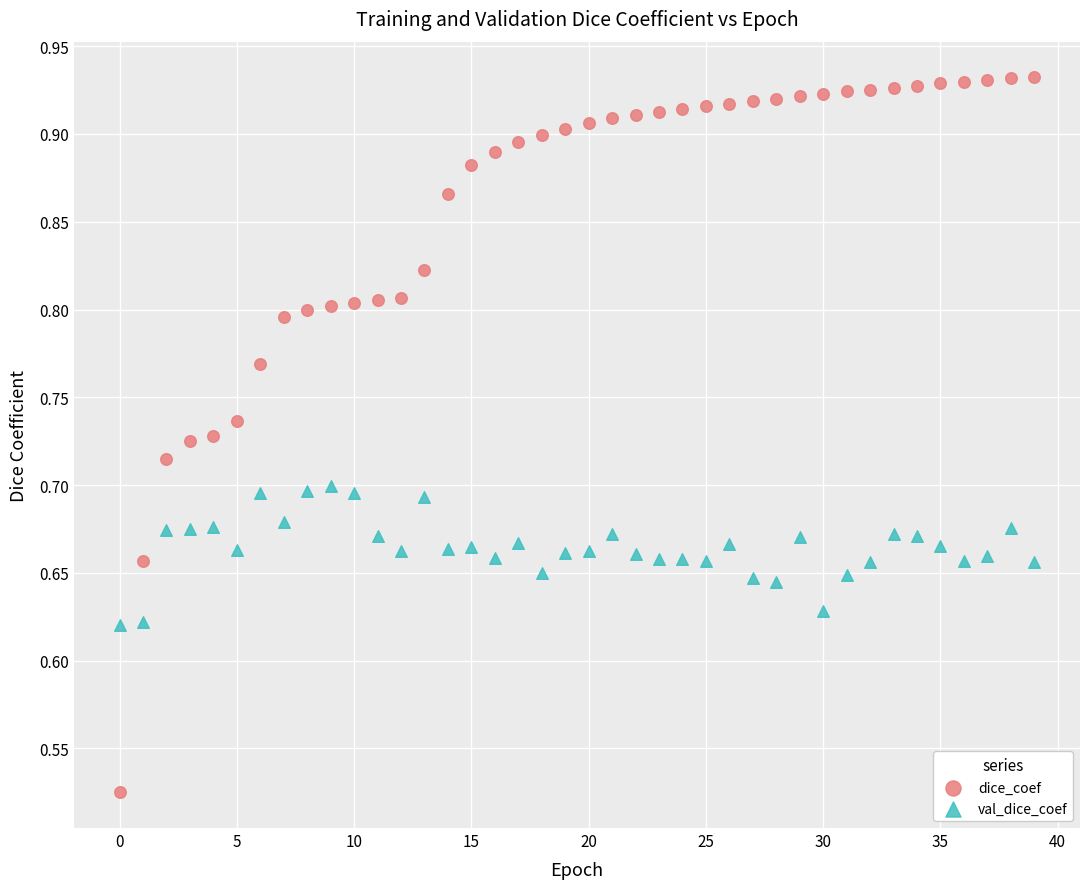

Which series has the largest Y range (max minus min)?

dice_coef